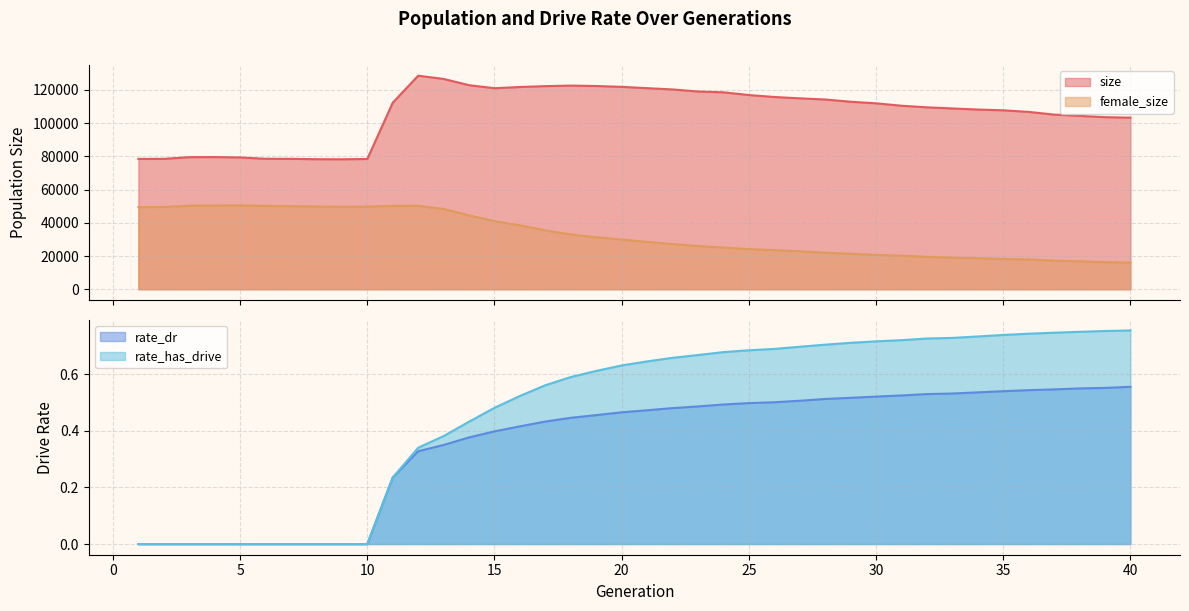

True or false: rate_dr has more than 0 points higher than both neighbors.

False